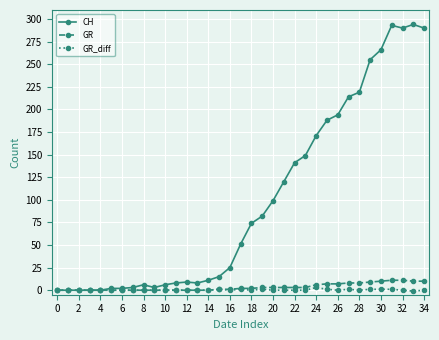

Which series has the largest range (max minus min)?

CH